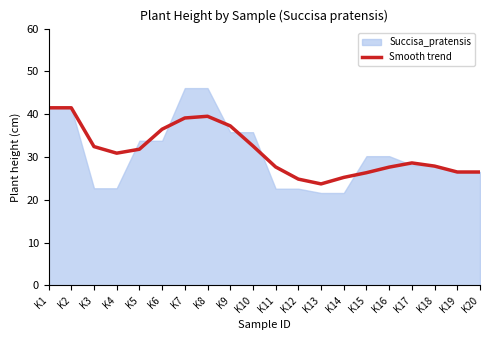

What is the value of the 9th point from the left?

37.3